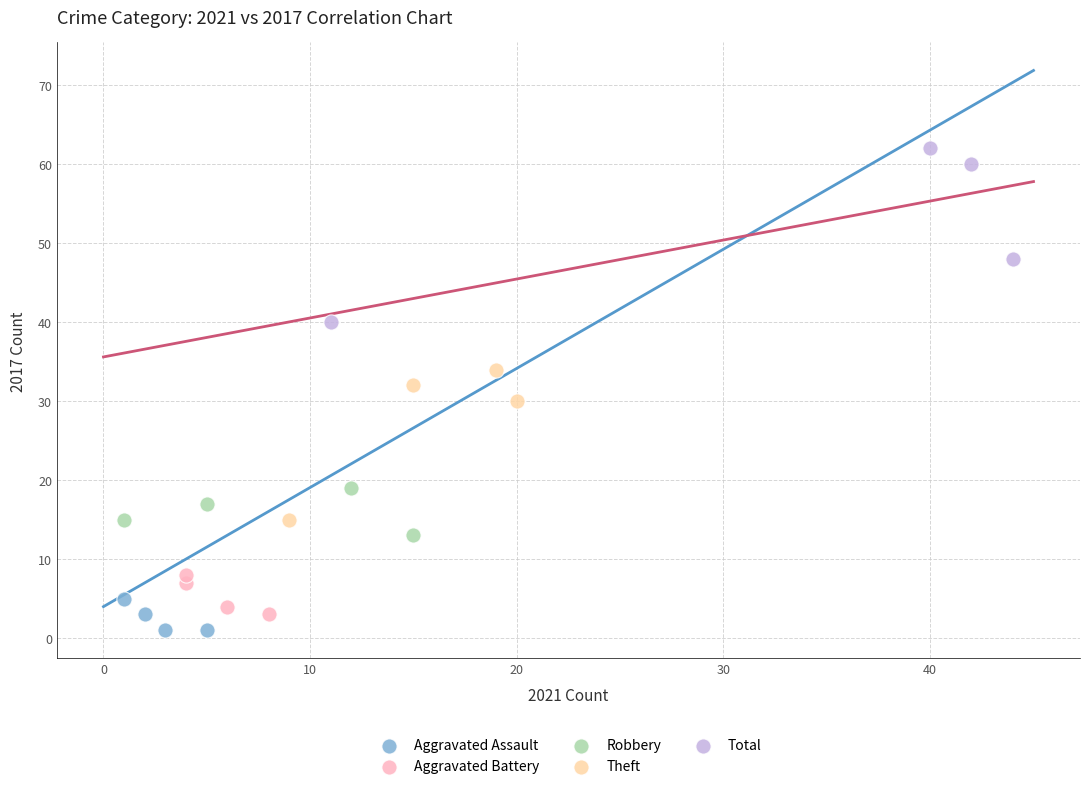

Which series contains the highest Y value?

Total